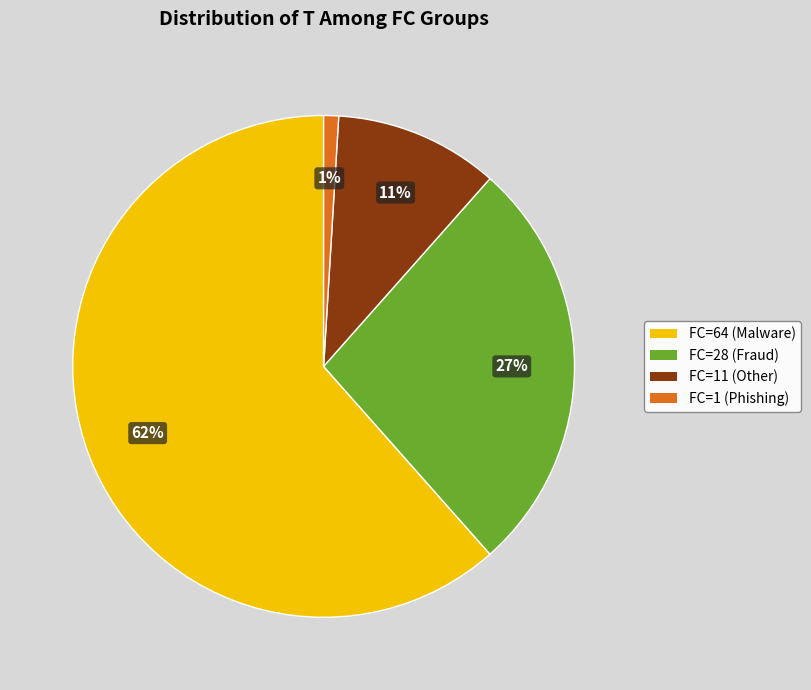

Is there a majority slice in this chart?

Yes